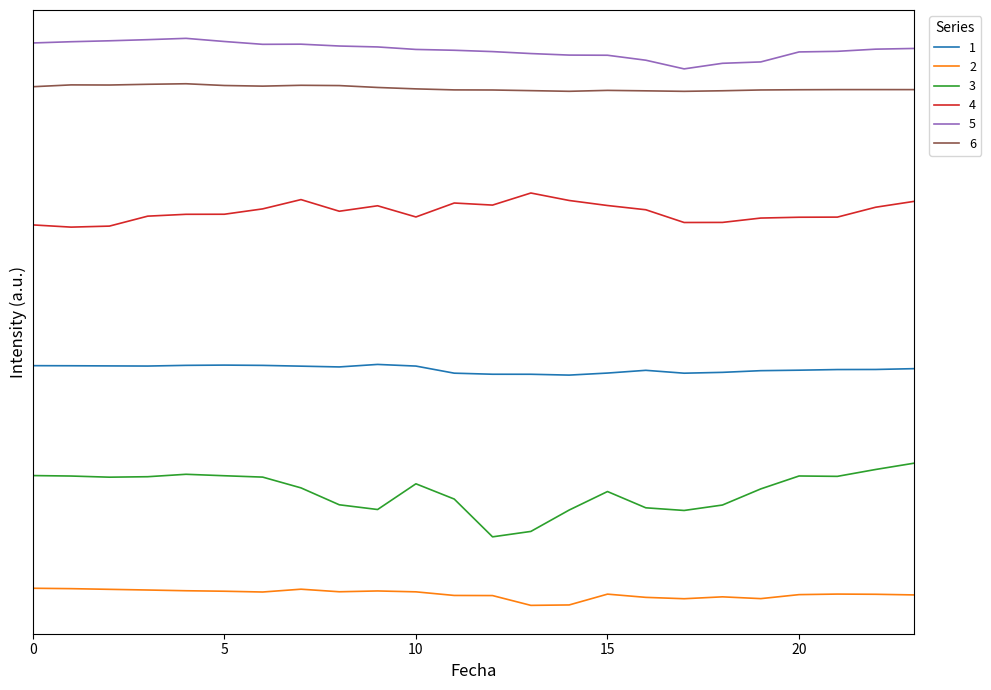

List the labels in order of 3 value, largest first.

23, 22, 4, 0, 5, 20, 1, 21, 3, 6, 2, 10, 7, 19, 15, 11, 8, 18, 16, 9, 14, 17, 13, 12